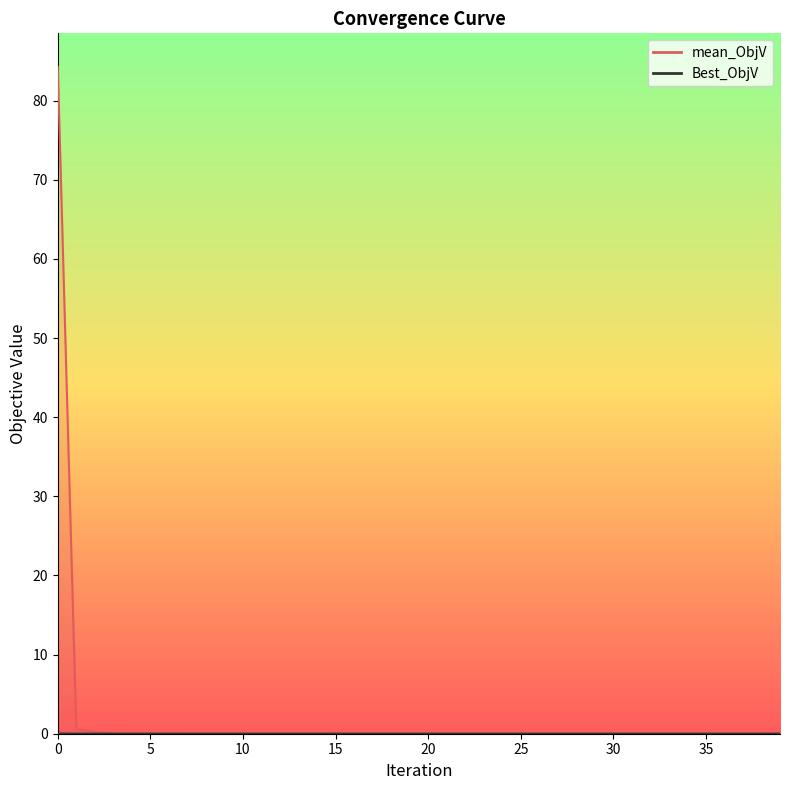

How many categories are shown in the chart?

40